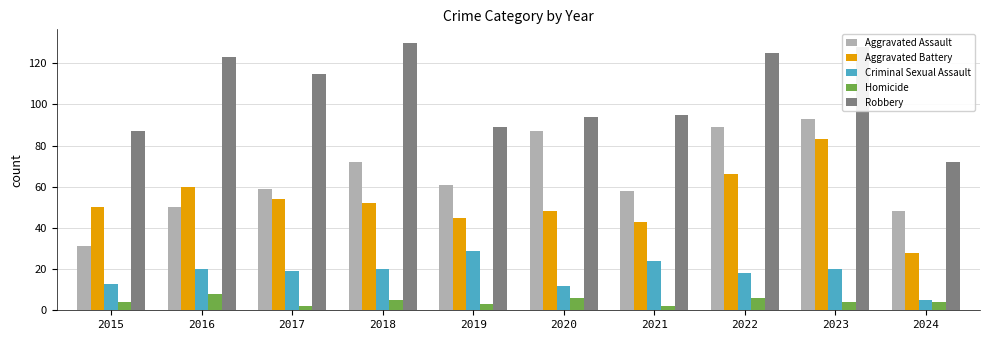

At how many categories does at least one series exceed 98?

5